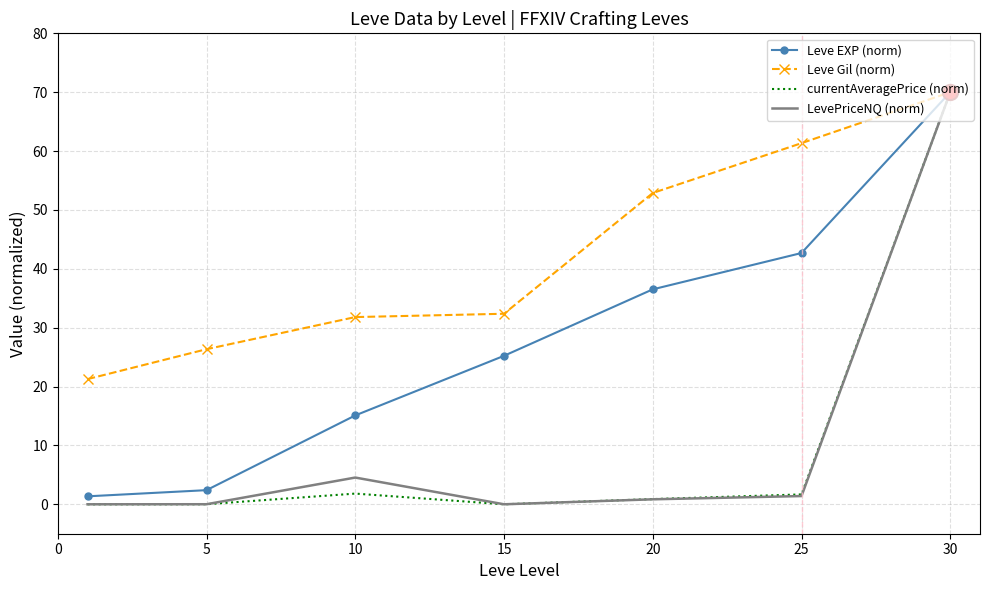

Which series has the largest total across all categories?

Leve Gil (norm)